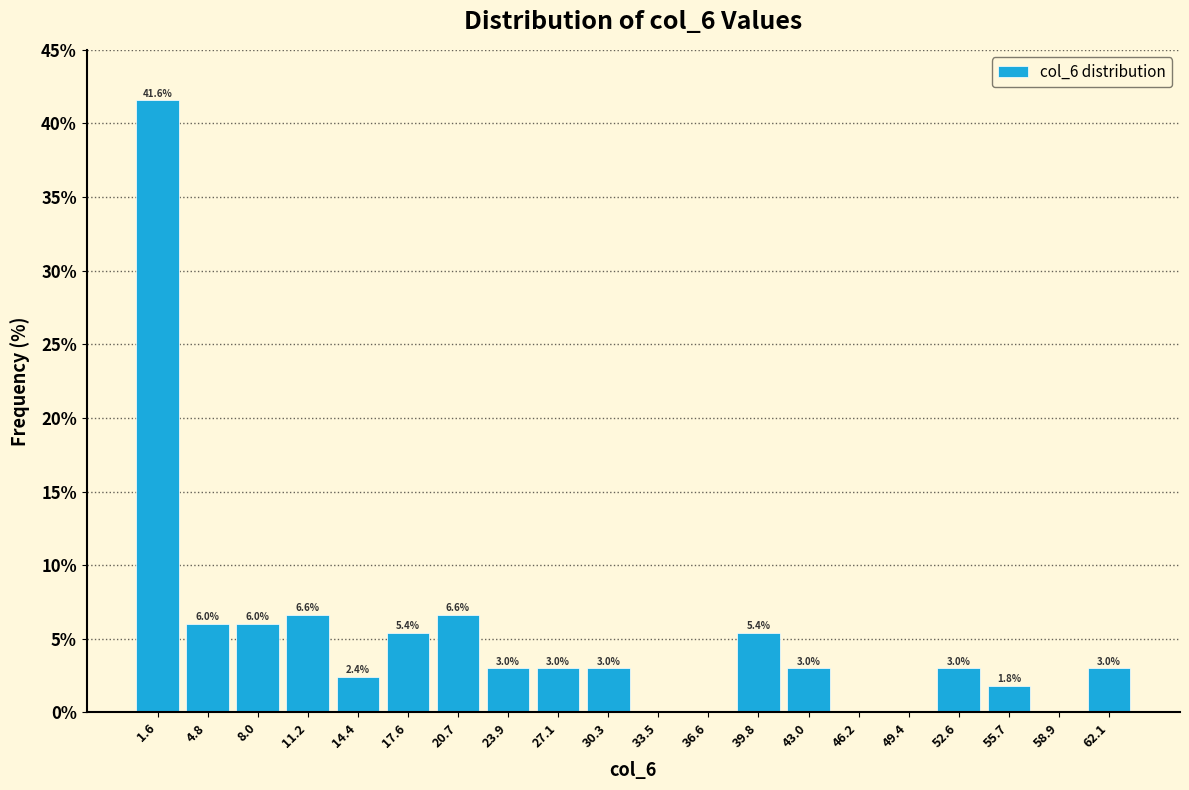

Which range on the x-axis has the tallest bar?

0.0 to 3.0